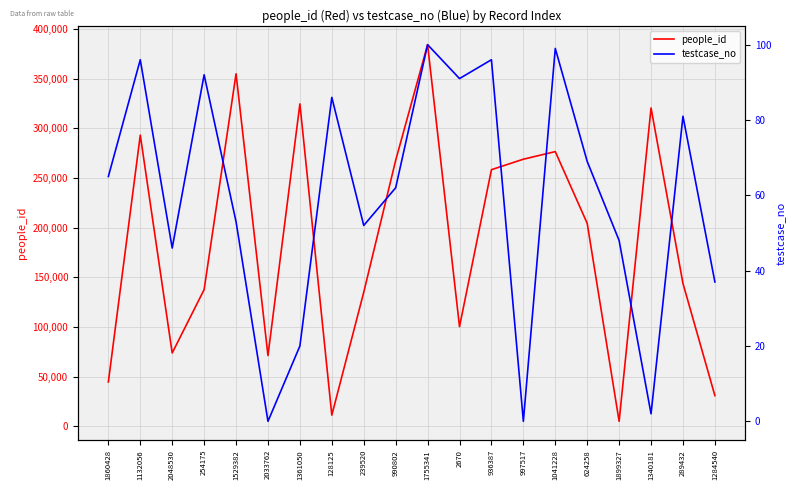

What is the label of the 9th point from the right?

2670